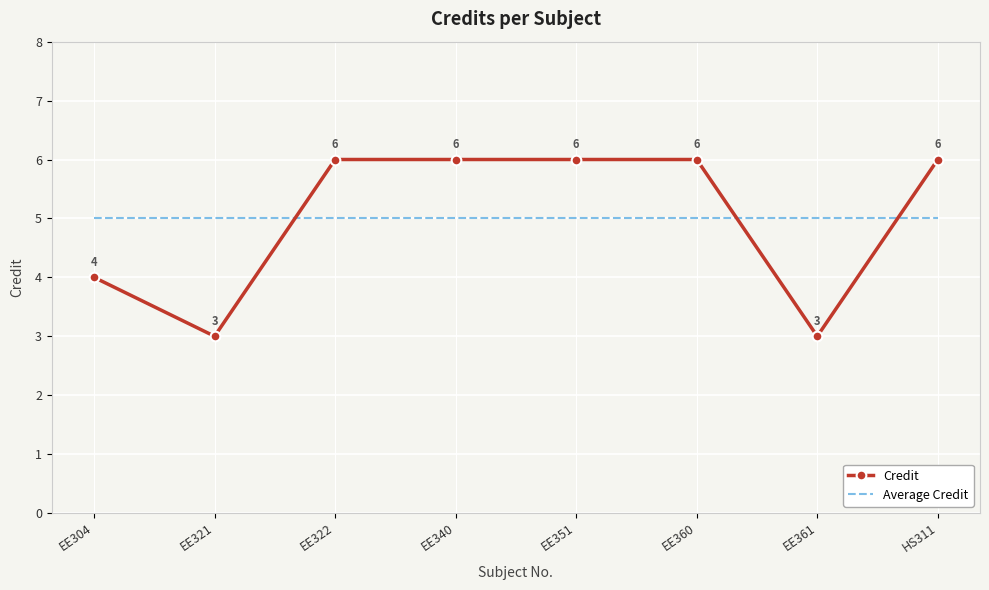

What is the total value across all series at HS311?

11